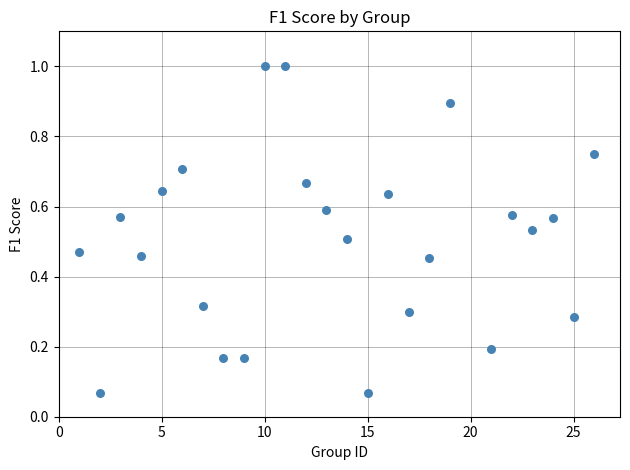

What is the range of Y values (max minus min)?

0.9